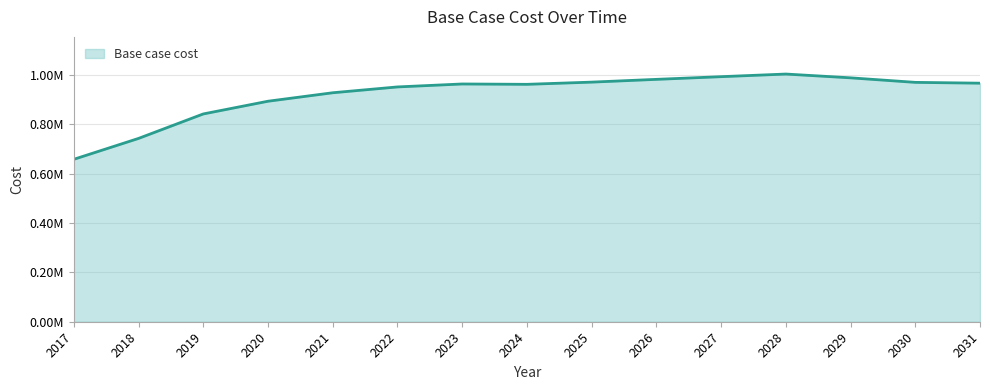

List the labels in order of value, smallest first.

2017, 2018, 2019, 2020, 2021, 2022, 2024, 2023, 2031, 2030, 2025, 2026, 2029, 2027, 2028